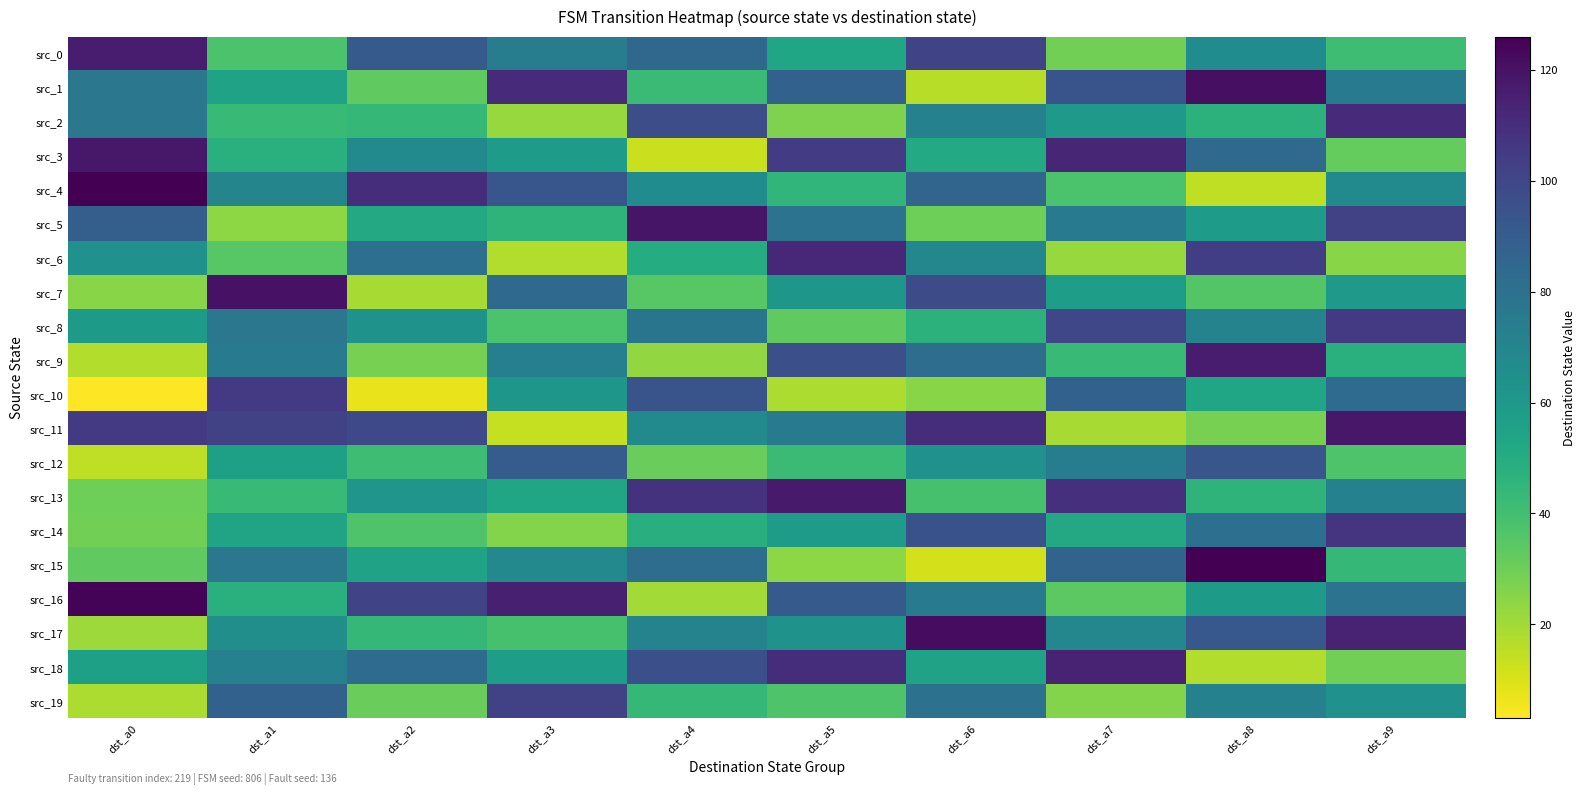

Reading left to right, what are all the values shown in this chart?

src_0: dst_a0=116	dst_a1=38	dst_a2=91	dst_a3=74	dst_a4=85	dst_a5=53	dst_a6=101	dst_a7=29	dst_a8=66	dst_a9=41
src_1: dst_a0=77	dst_a1=55	dst_a2=33	dst_a3=111	dst_a4=42	dst_a5=88	dst_a6=16	dst_a7=94	dst_a8=121	dst_a9=76
src_2: dst_a0=77	dst_a1=43	dst_a2=44	dst_a3=22	dst_a4=97	dst_a5=27	dst_a6=72	dst_a7=60	dst_a8=47	dst_a9=111
src_3: dst_a0=118	dst_a1=48	dst_a2=67	dst_a3=58	dst_a4=13	dst_a5=104	dst_a6=51	dst_a7=113	dst_a8=84	dst_a9=32
src_4: dst_a0=126	dst_a1=70	dst_a2=110	dst_a3=93	dst_a4=66	dst_a5=45	dst_a6=86	dst_a7=38	dst_a8=15	dst_a9=67
src_5: dst_a0=89	dst_a1=24	dst_a2=52	dst_a3=46	dst_a4=119	dst_a5=79	dst_a6=30	dst_a7=75	dst_a8=58	dst_a9=102
src_6: dst_a0=64	dst_a1=35	dst_a2=81	dst_a3=17	dst_a4=50	dst_a5=112	dst_a6=69	dst_a7=22	dst_a8=103	dst_a9=25
src_7: dst_a0=25	dst_a1=120	dst_a2=19	dst_a3=84	dst_a4=35	dst_a5=61	dst_a6=98	dst_a7=57	dst_a8=36	dst_a9=60
src_8: dst_a0=59	dst_a1=77	dst_a2=63	dst_a3=38	dst_a4=78	dst_a5=33	dst_a6=47	dst_a7=100	dst_a8=71	dst_a9=105
src_9: dst_a0=17	dst_a1=75	dst_a2=28	dst_a3=73	dst_a4=23	dst_a5=96	dst_a6=82	dst_a7=43	dst_a8=116	dst_a9=48
src_10: dst_a0=3	dst_a1=105	dst_a2=7	dst_a3=61	dst_a4=94	dst_a5=18	dst_a6=25	dst_a7=88	dst_a8=53	dst_a9=83
src_11: dst_a0=105	dst_a1=102	dst_a2=99	dst_a3=14	dst_a4=67	dst_a5=75	dst_a6=110	dst_a7=19	dst_a8=28	dst_a9=118
src_12: dst_a0=15	dst_a1=56	dst_a2=41	dst_a3=90	dst_a4=31	dst_a5=42	dst_a6=64	dst_a7=74	dst_a8=93	dst_a9=37
src_13: dst_a0=30	dst_a1=43	dst_a2=62	dst_a3=53	dst_a4=108	dst_a5=117	dst_a6=39	dst_a7=109	dst_a8=46	dst_a9=72
src_14: dst_a0=29	dst_a1=54	dst_a2=37	dst_a3=26	dst_a4=49	dst_a5=58	dst_a6=95	dst_a7=52	dst_a8=81	dst_a9=107
src_15: dst_a0=33	dst_a1=77	dst_a2=55	dst_a3=68	dst_a4=82	dst_a5=24	dst_a6=11	dst_a7=87	dst_a8=126	dst_a9=44
src_16: dst_a0=125	dst_a1=48	dst_a2=101	dst_a3=115	dst_a4=20	dst_a5=91	dst_a6=76	dst_a7=34	dst_a8=59	dst_a9=79
src_17: dst_a0=21	dst_a1=65	dst_a2=44	dst_a3=39	dst_a4=71	dst_a5=63	dst_a6=122	dst_a7=69	dst_a8=92	dst_a9=114
src_18: dst_a0=56	dst_a1=72	dst_a2=83	dst_a3=57	dst_a4=96	dst_a5=110	dst_a6=55	dst_a7=114	dst_a8=17	dst_a9=29
src_19: dst_a0=18	dst_a1=88	dst_a2=31	dst_a3=102	dst_a4=44	dst_a5=37	dst_a6=80	dst_a7=26	dst_a8=72	dst_a9=64